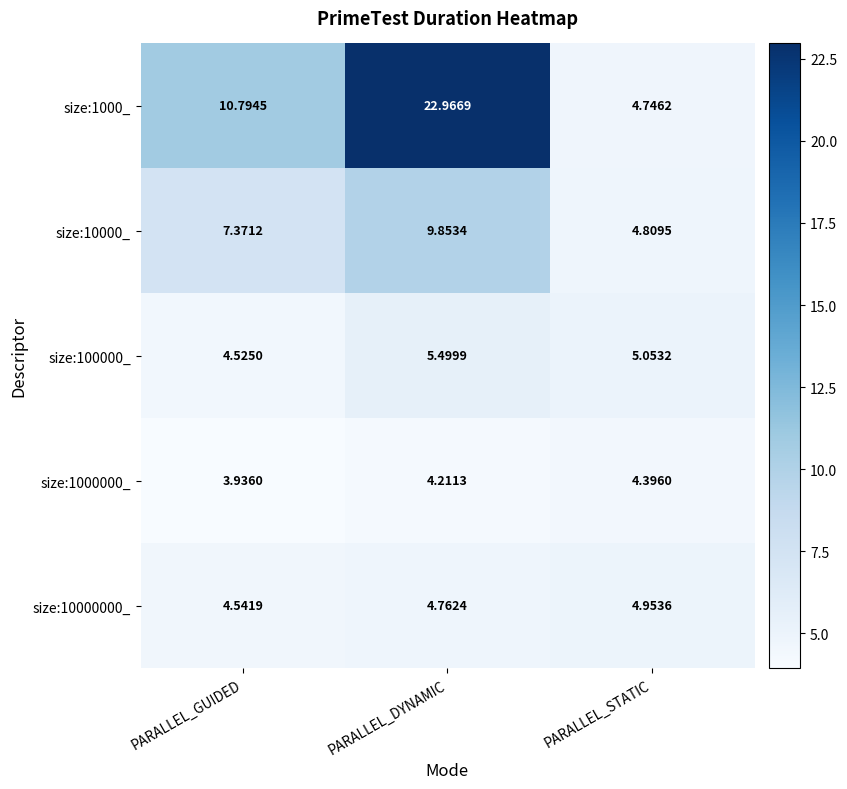

What is the total value across all series at PARALLEL_STATIC?

24.0